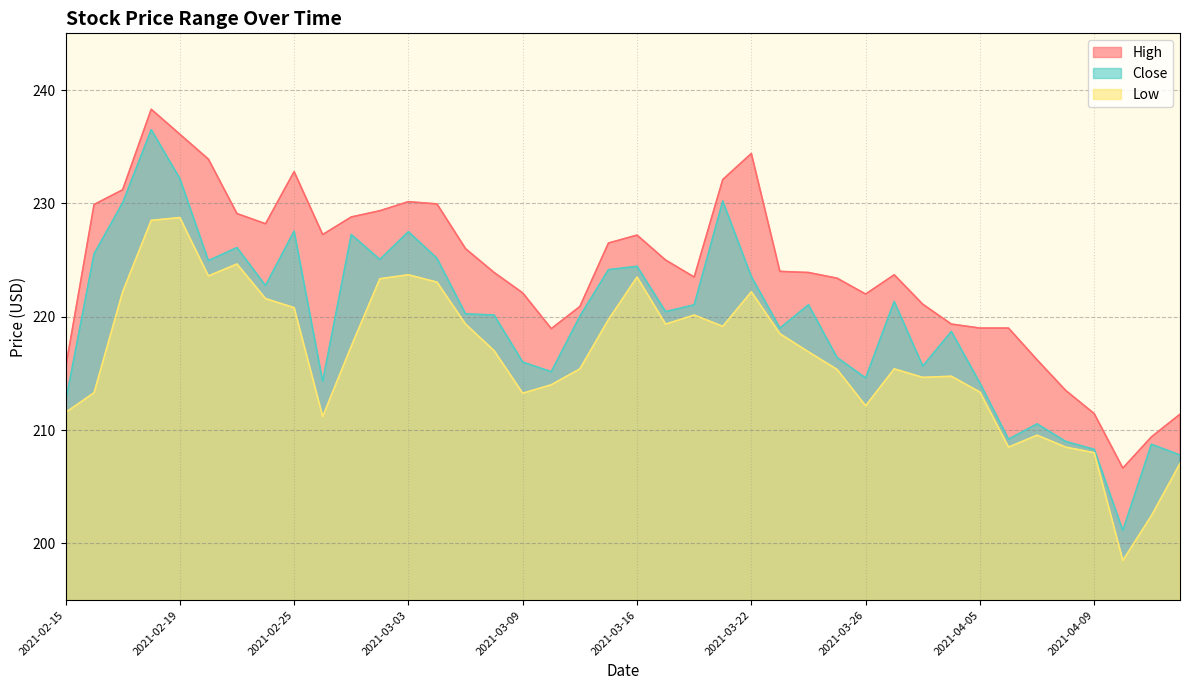

What is the difference between the maximum and minimum values in the Close series?

35.4